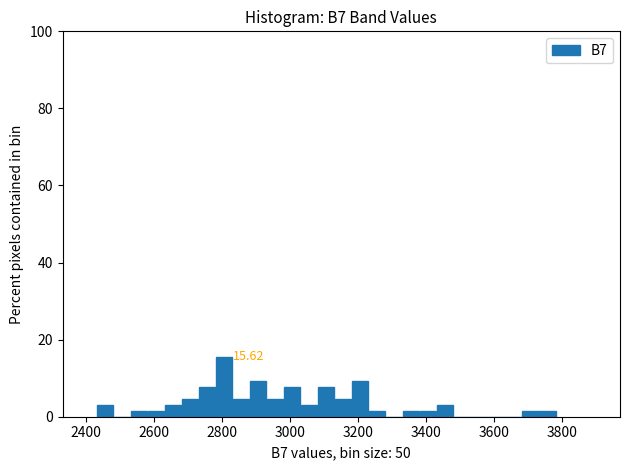

Around what value on the x-axis is the tallest bar? Give the approximate position of its centre, as read against the axis.

2800